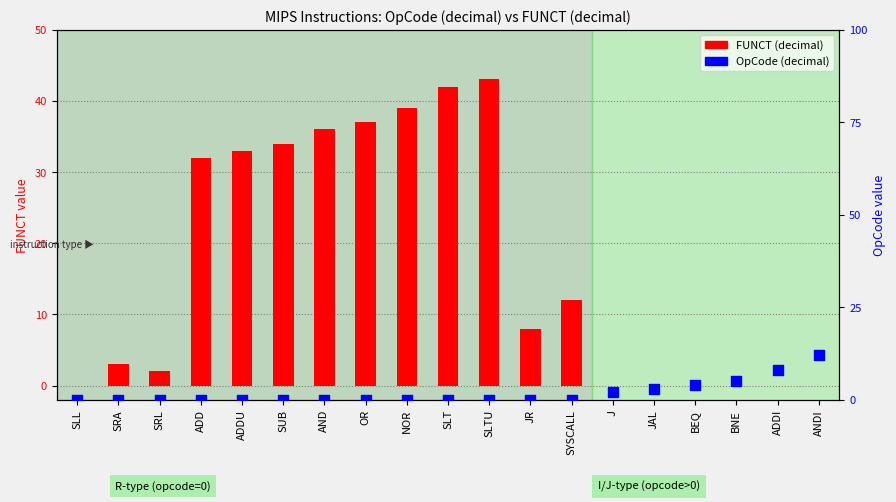

What is the total value across all series at SLTU?

43